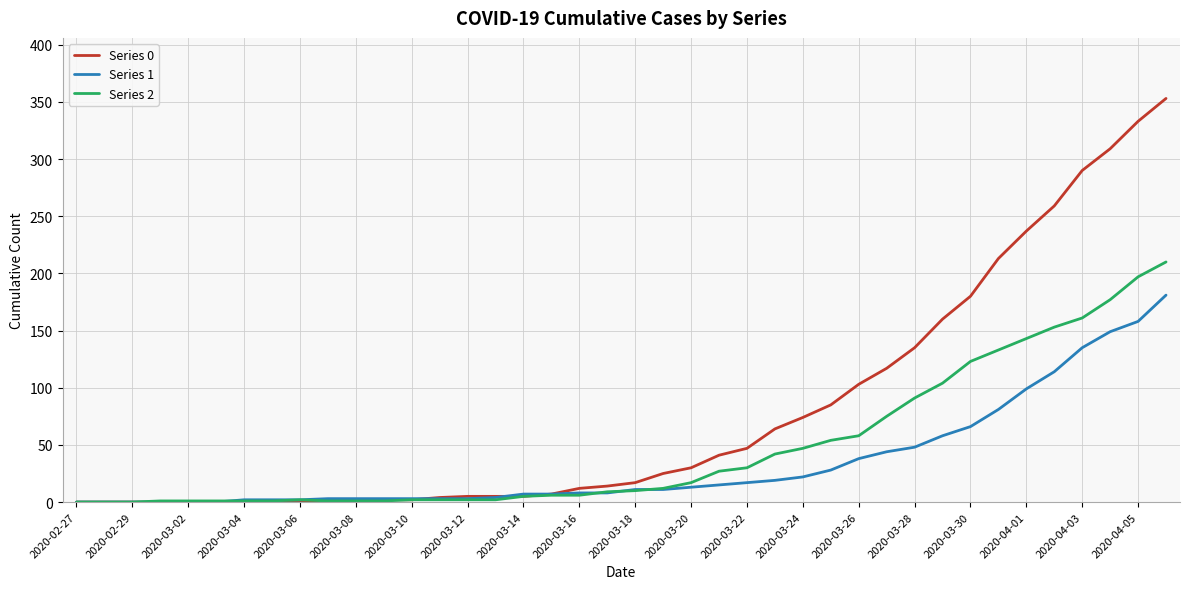

Is this an area chart (filled region under the line)?

No